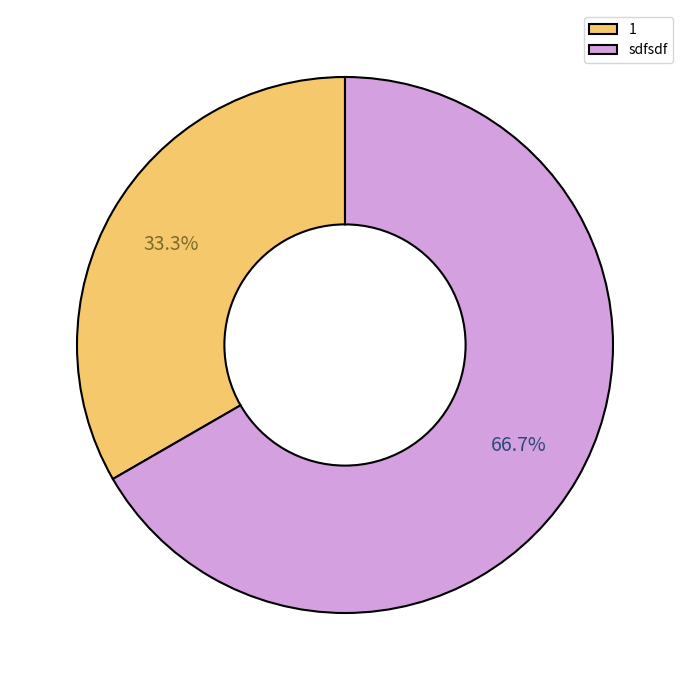

Does 1 represent more than half of the total?

No